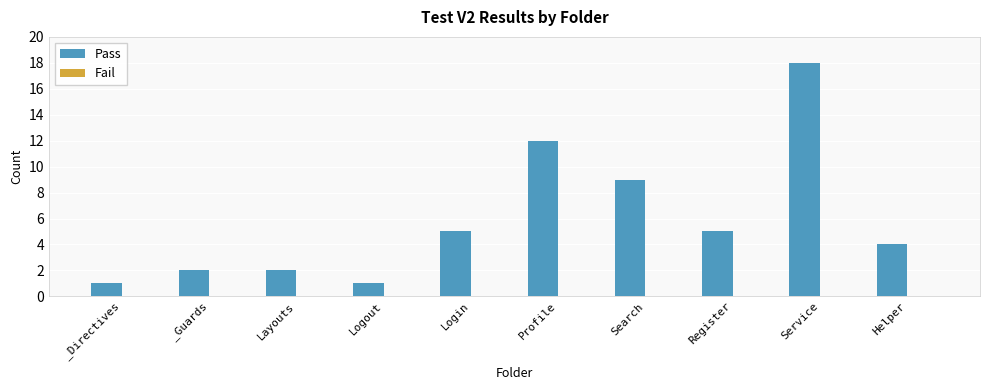

Reading right to left, list all the values displayed in this chart.

4	18	5	9	12	5	1	2	2	1